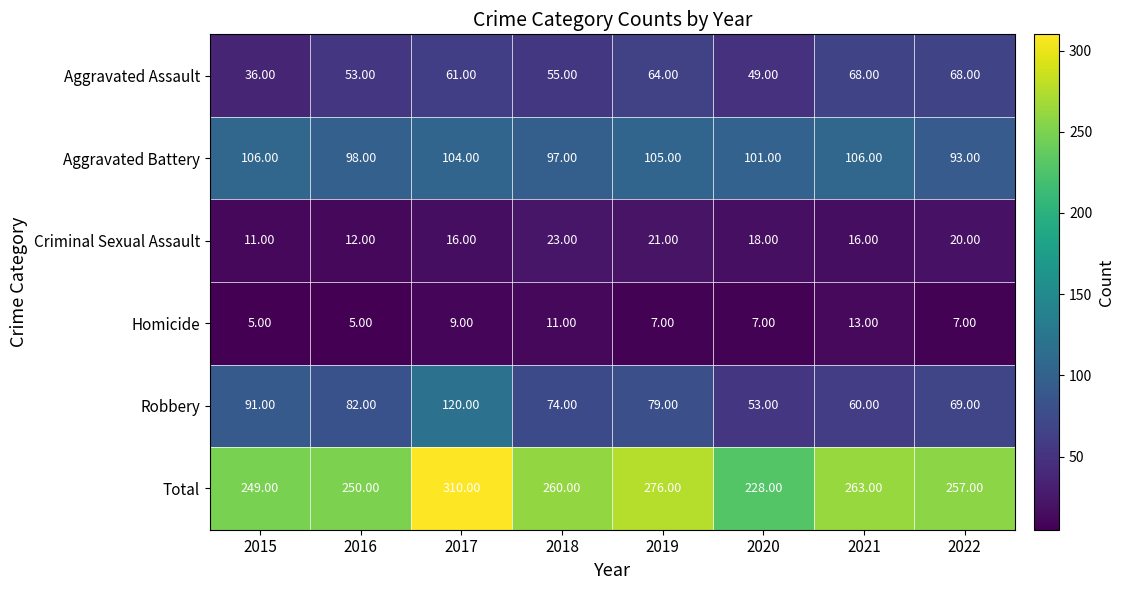

What is the difference between the maximum and minimum values in the Aggravated Battery series?

13